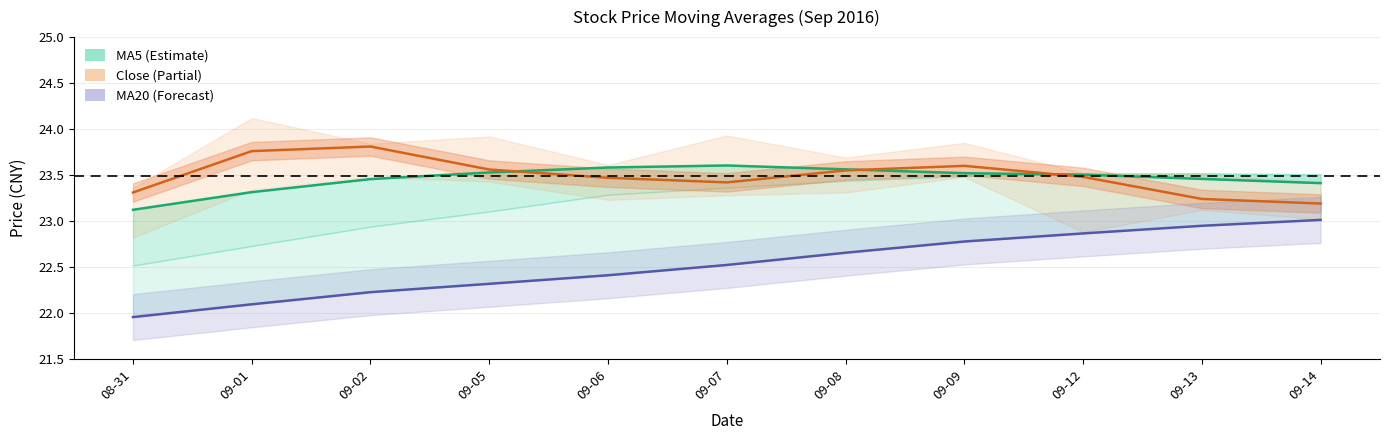

True or false: MA20 has more than 1 interior local peaks.

False